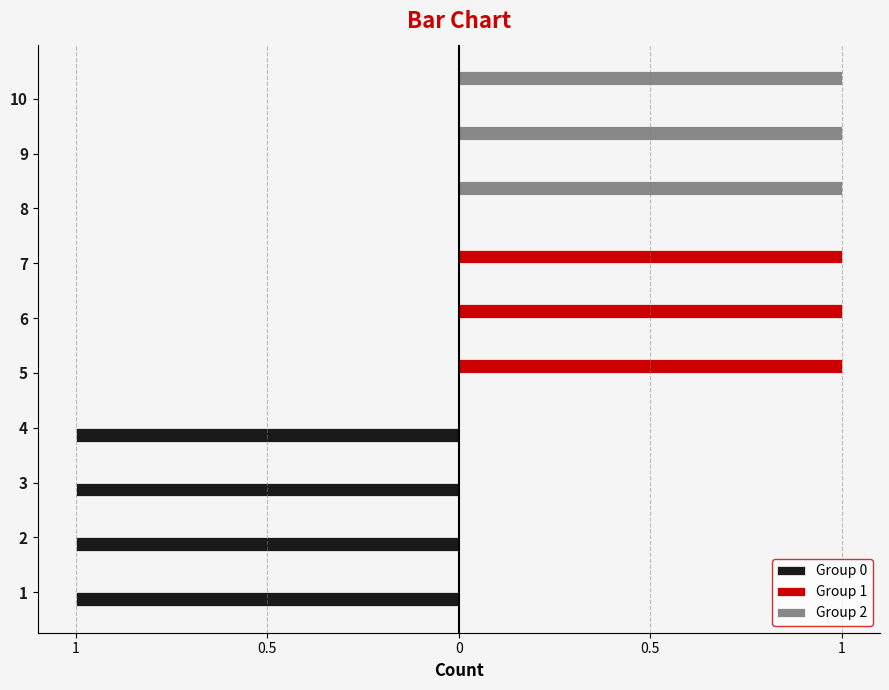

What are all the series names shown in the legend?

Group 0, Group 1, Group 2